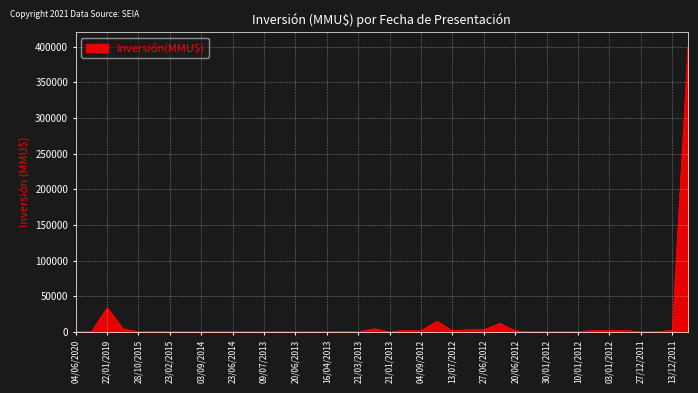

How many distinct data groups are displayed?

1